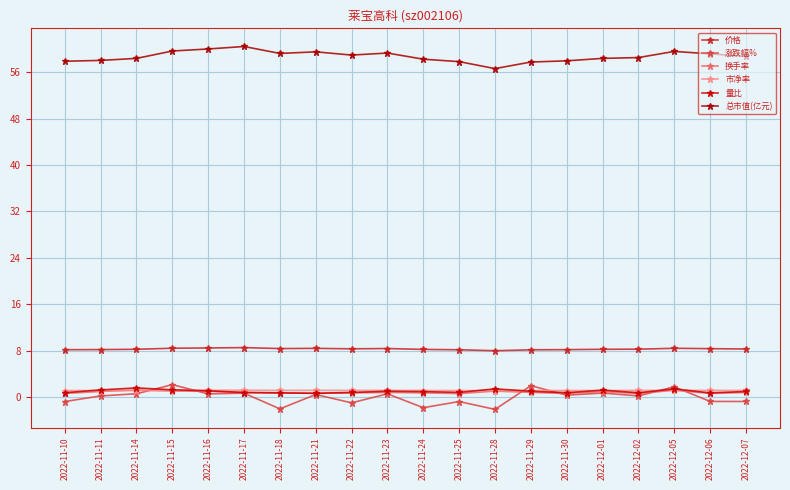

True or false: 涨跌幅% has a value of -0.7 at 2022-12-07.

True